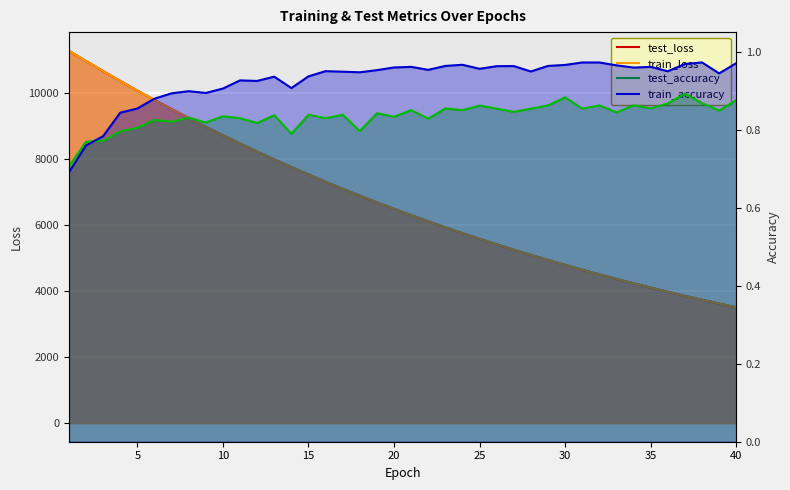

Is it true that test_loss equals 8713.0 at 10?

True